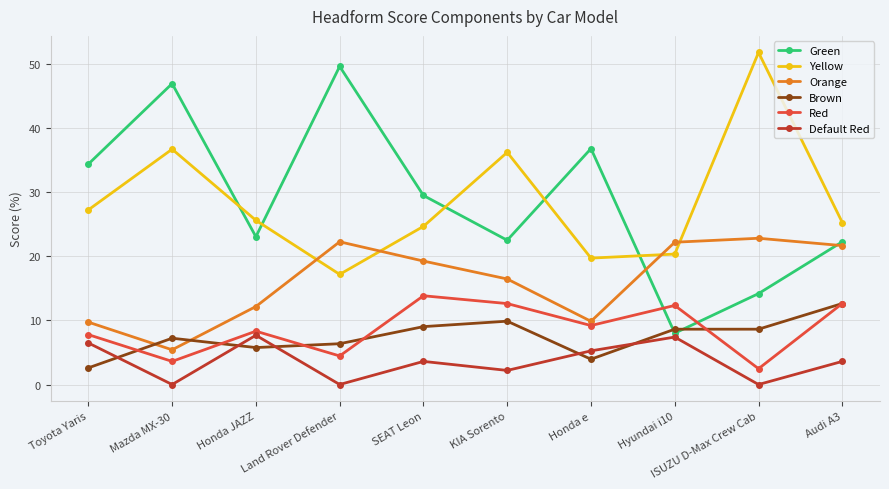

True or false: Orange has more than 2 interior local peaks.

False